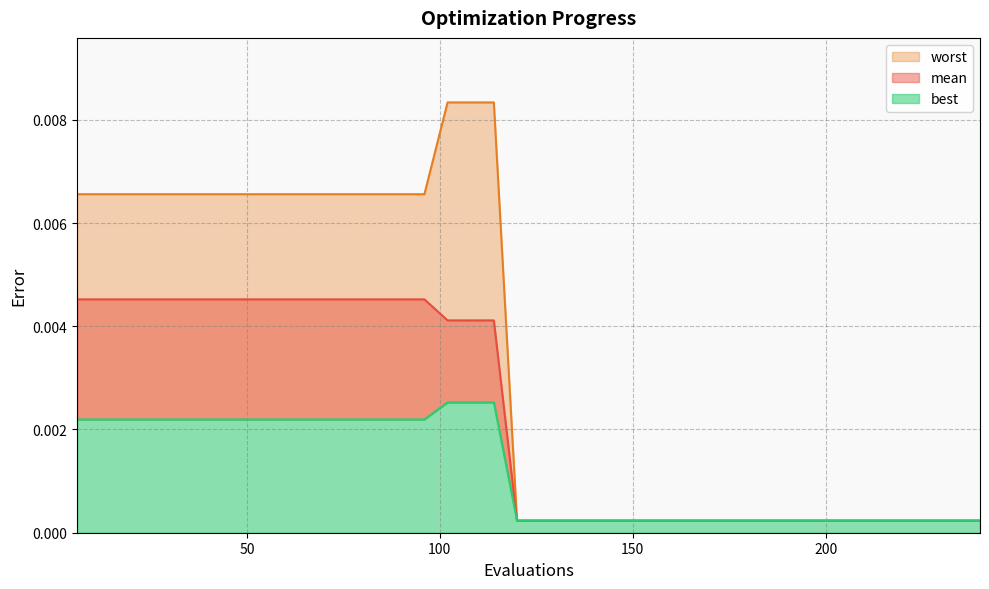

Which has a higher value, 222 or 228?

222